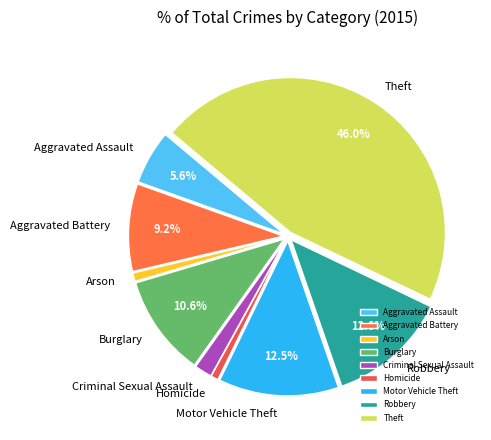

To the nearest percent, what portion does Homicide represent?

1%